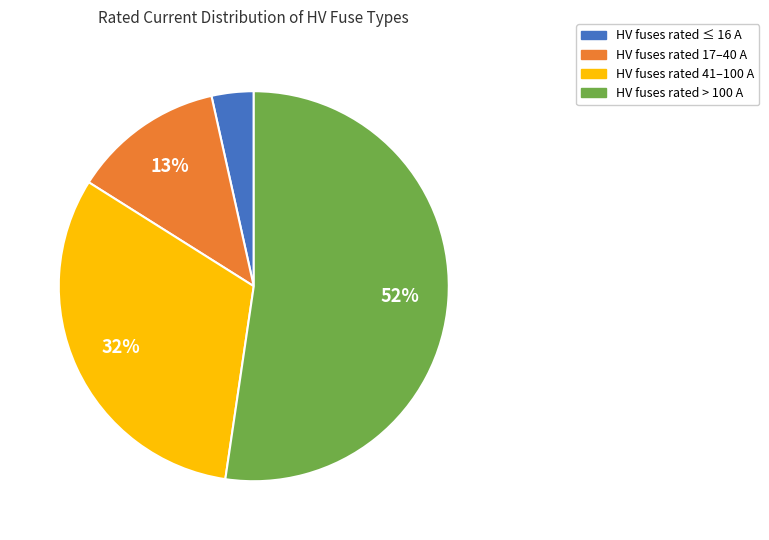

To the nearest percent, what is the average slice percentage?

25%